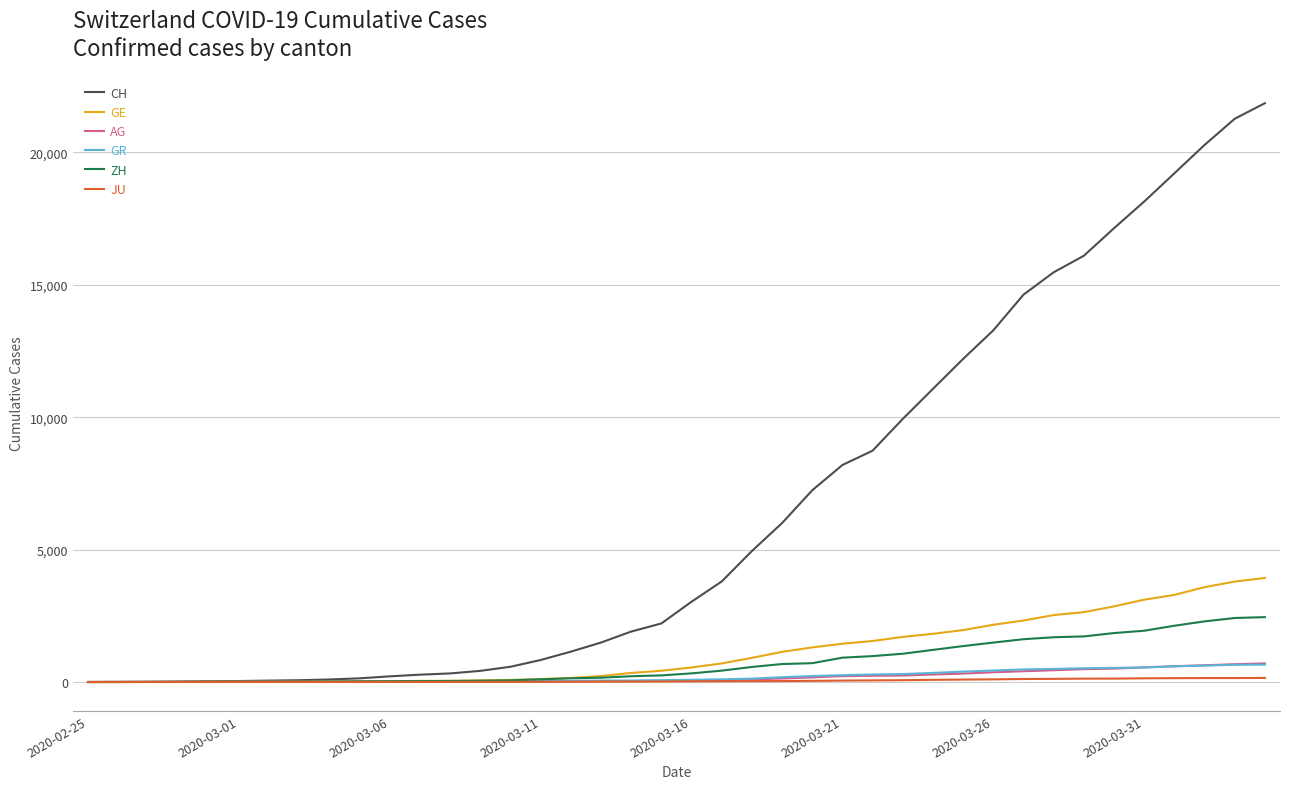

What is the difference between the maximum and minimum values in the GR series?

657